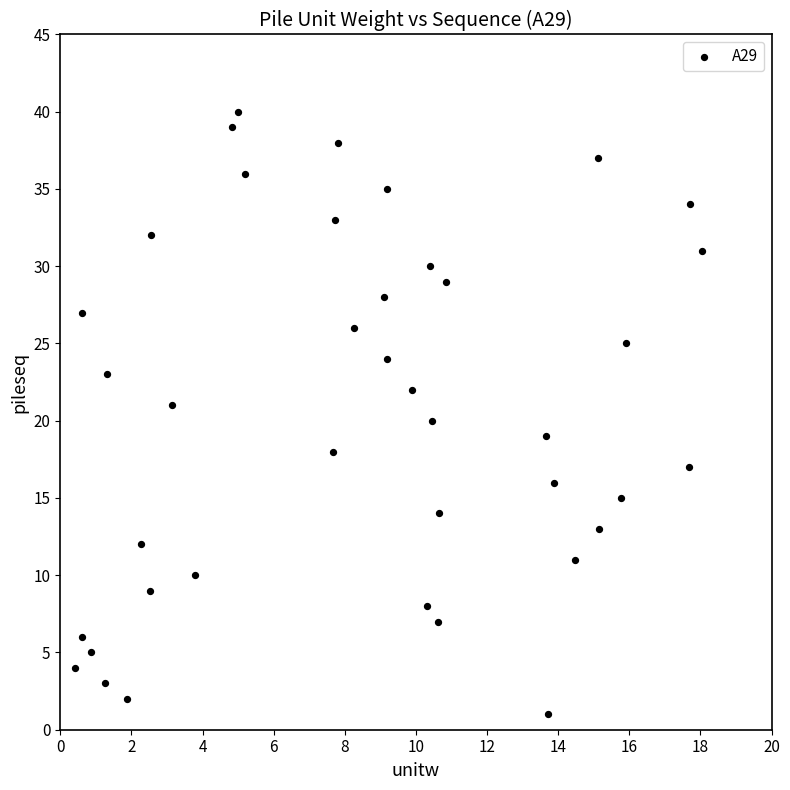

What is the range of Y values (max minus min)?

39